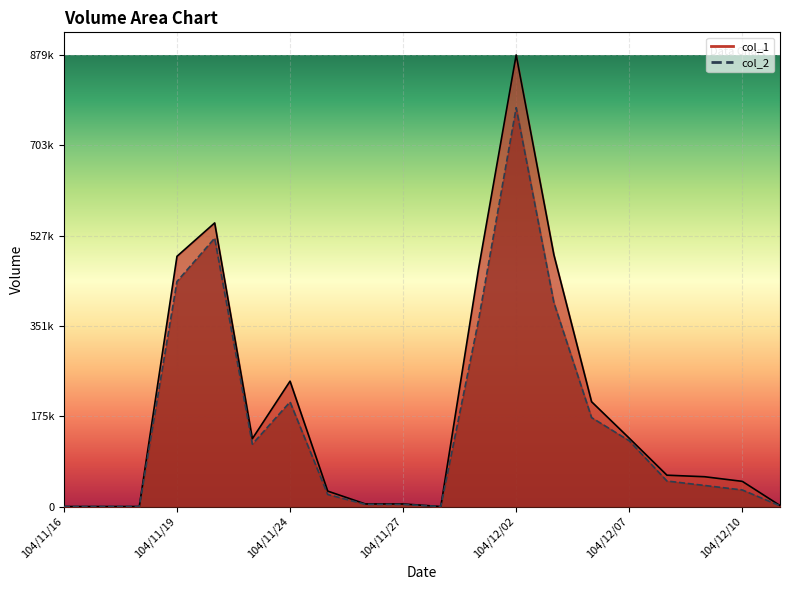

What are all the series names shown in the legend?

col_1, col_2